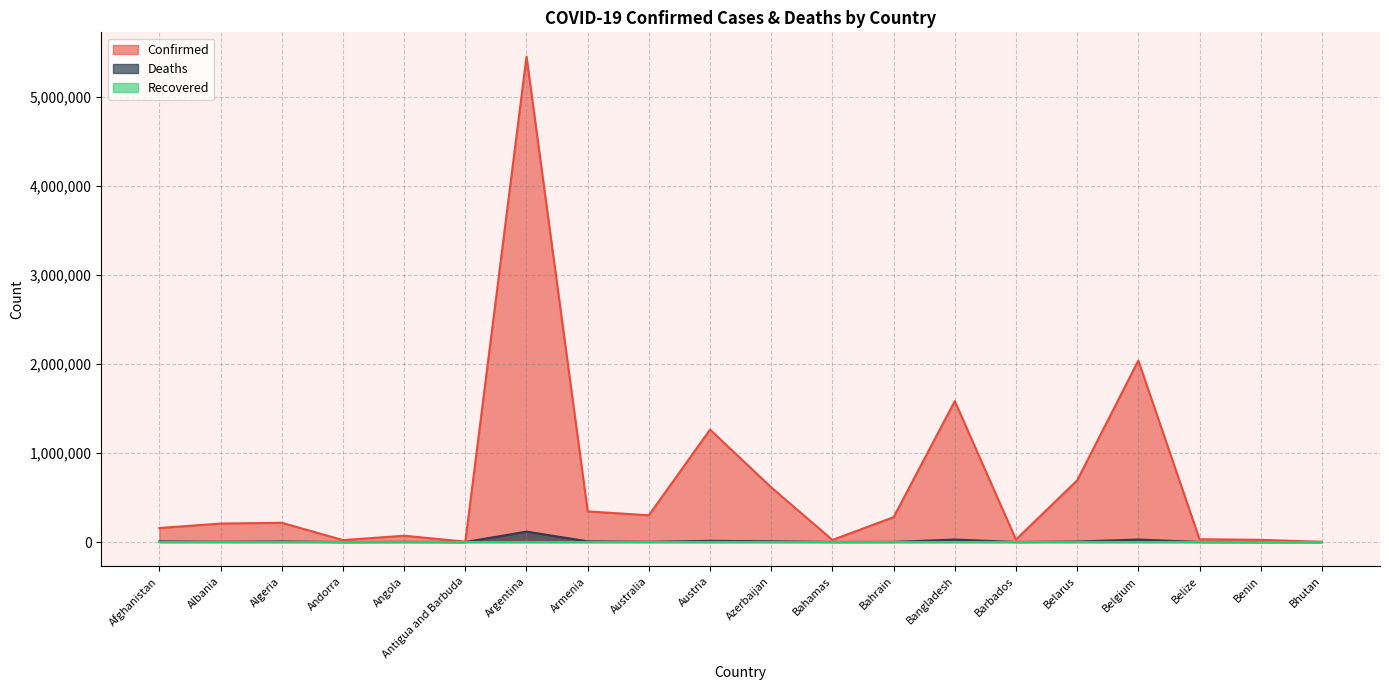

True or false: Deaths and Confirmed cross at least once.

False